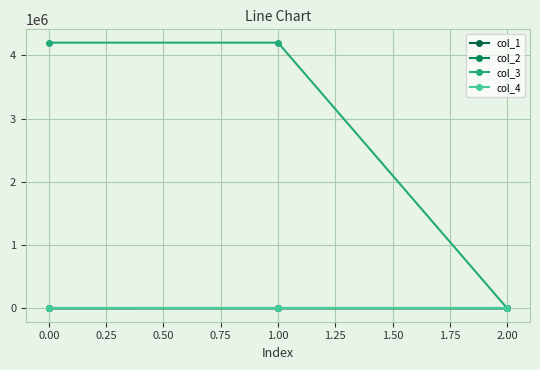

Count the number of categories in the chart.

3